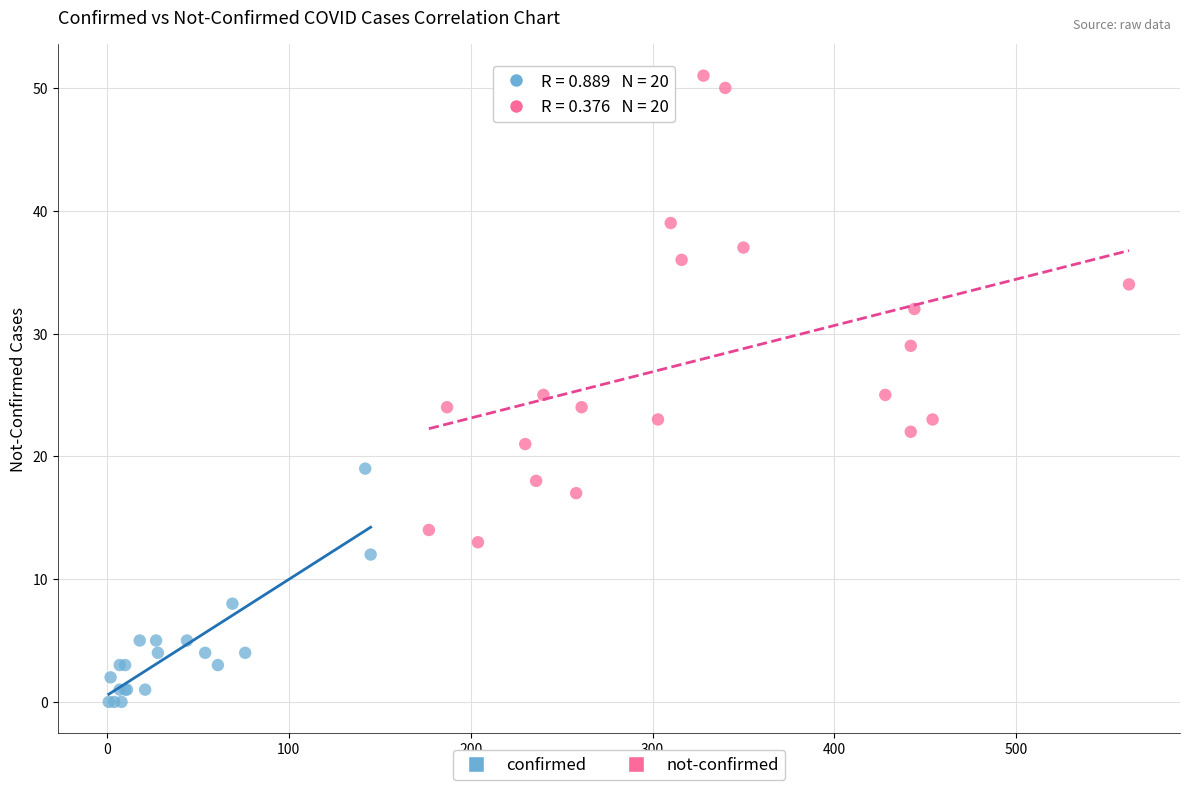

Which series reaches the minimum Y coordinate?

confirmed